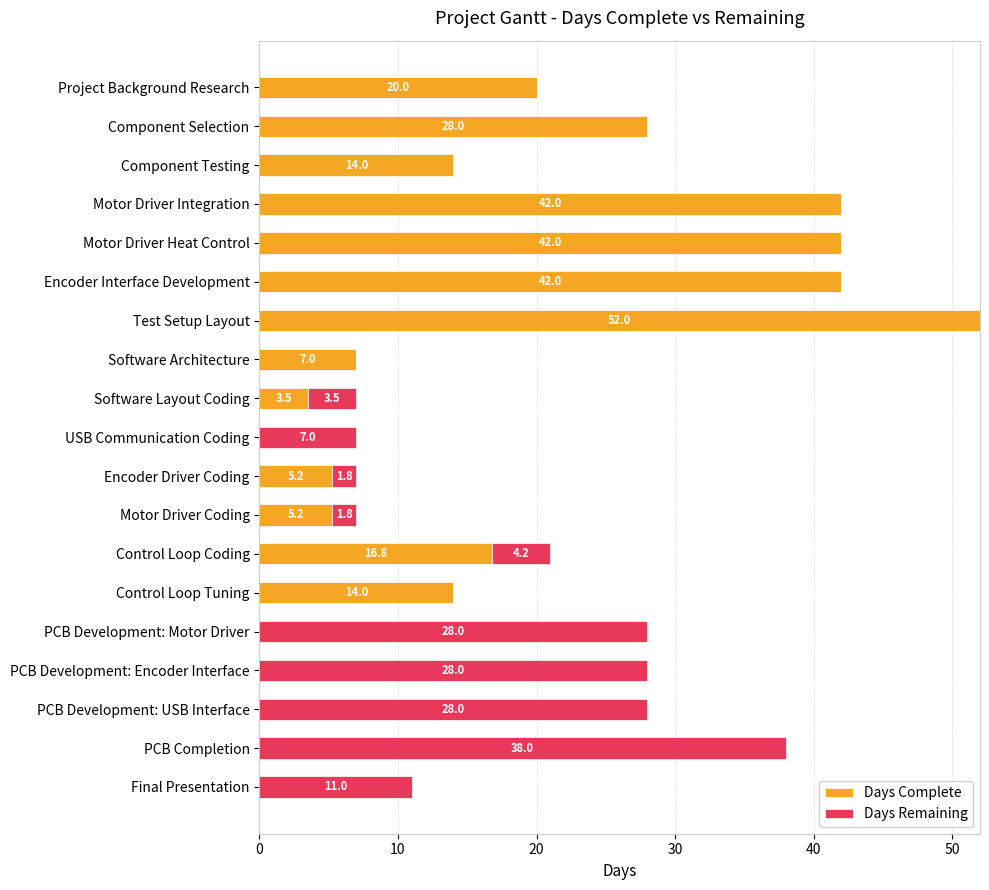

Is it true that Days Complete equals 27.0 at Control Loop Coding?

False